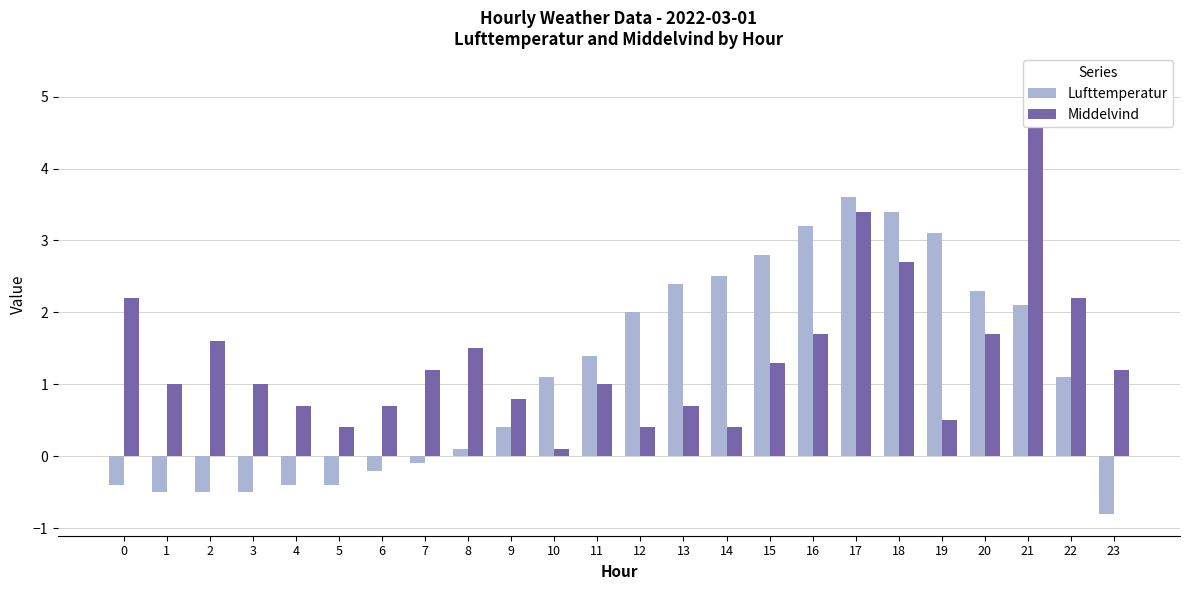

Reading left to right, list all the values displayed in this chart.

Lufttemperatur: 0=-0.4	1=-0.5	2=-0.5	3=-0.5	4=-0.4	5=-0.4	6=-0.2	7=-0.1	8=0.1	9=0.4	10=1.1	11=1.4	12=2.0	13=2.4	14=2.5	15=2.8	16=3.2	17=3.6	18=3.4	19=3.1	20=2.3	21=2.1	22=1.1	23=-0.8
Middelvind: 0=2.2	1=1.0	2=1.6	3=1.0	4=0.7	5=0.4	6=0.7	7=1.2	8=1.5	9=0.8	10=0.1	11=1.0	12=0.4	13=0.7	14=0.4	15=1.3	16=1.7	17=3.4	18=2.7	19=0.5	20=1.7	21=5.3	22=2.2	23=1.2